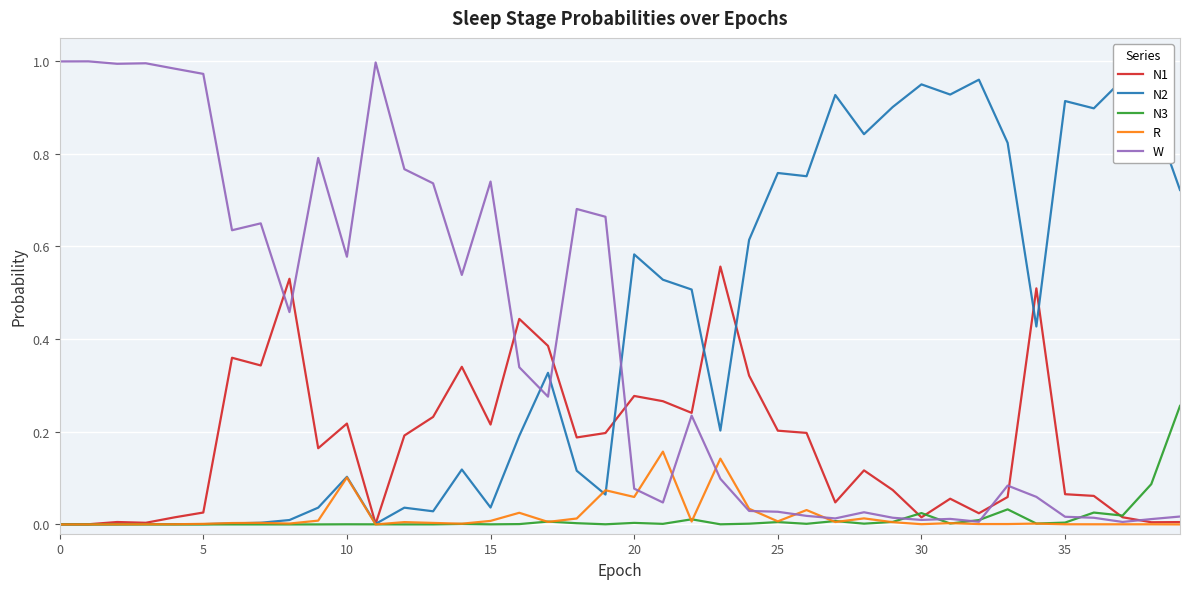

True or false: N2 and W cross at least once.

True